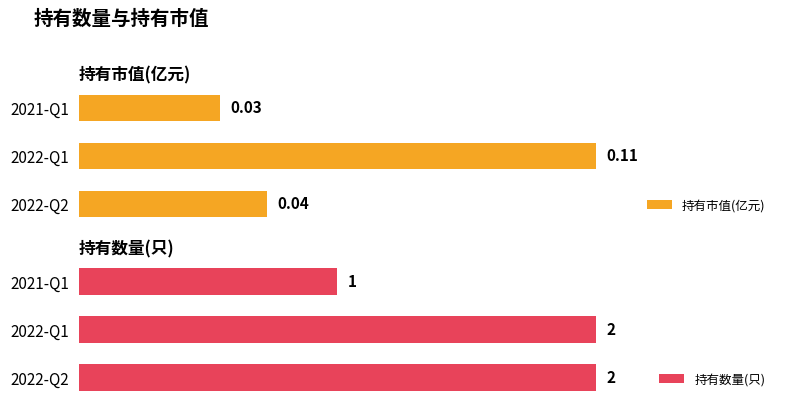

List the labels in order of 持有市值(亿元) value, largest first.

2022-Q1, 2022-Q2, 2021-Q1